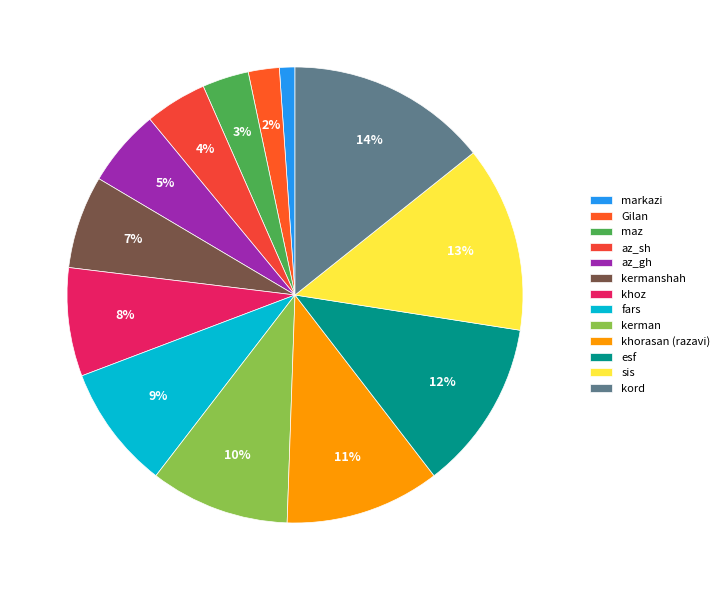

Approximately how many times larger is the value at esf compared to khorasan (razavi)?

1.1